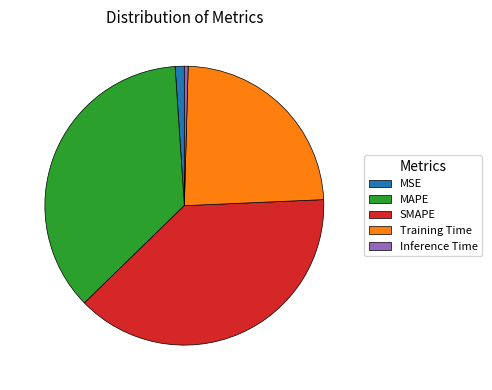

Which category has the smallest portion of the pie?

Inference Time